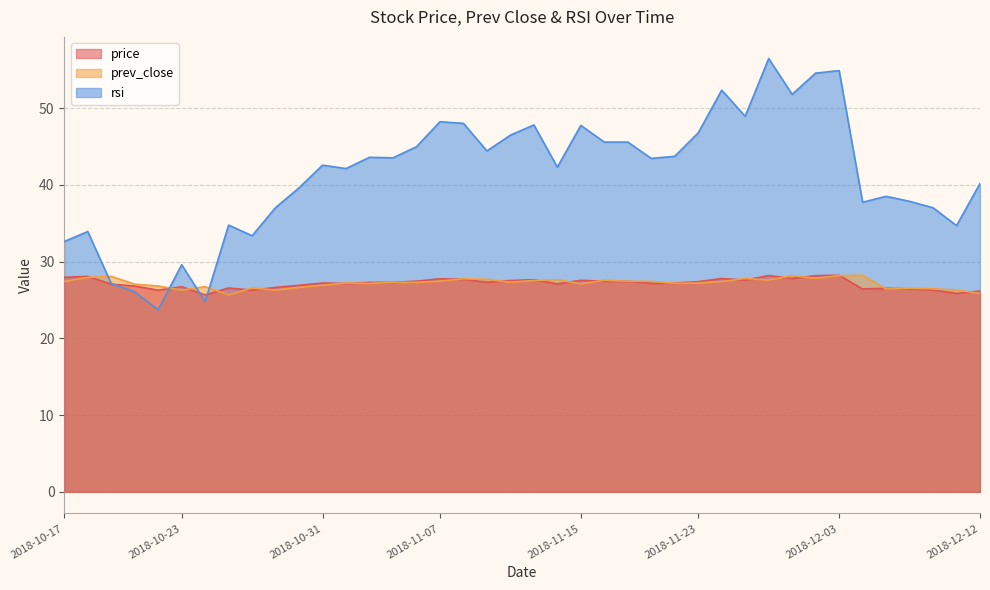

What is the difference between the highest and lowest values at 2018-10-29?

10.8